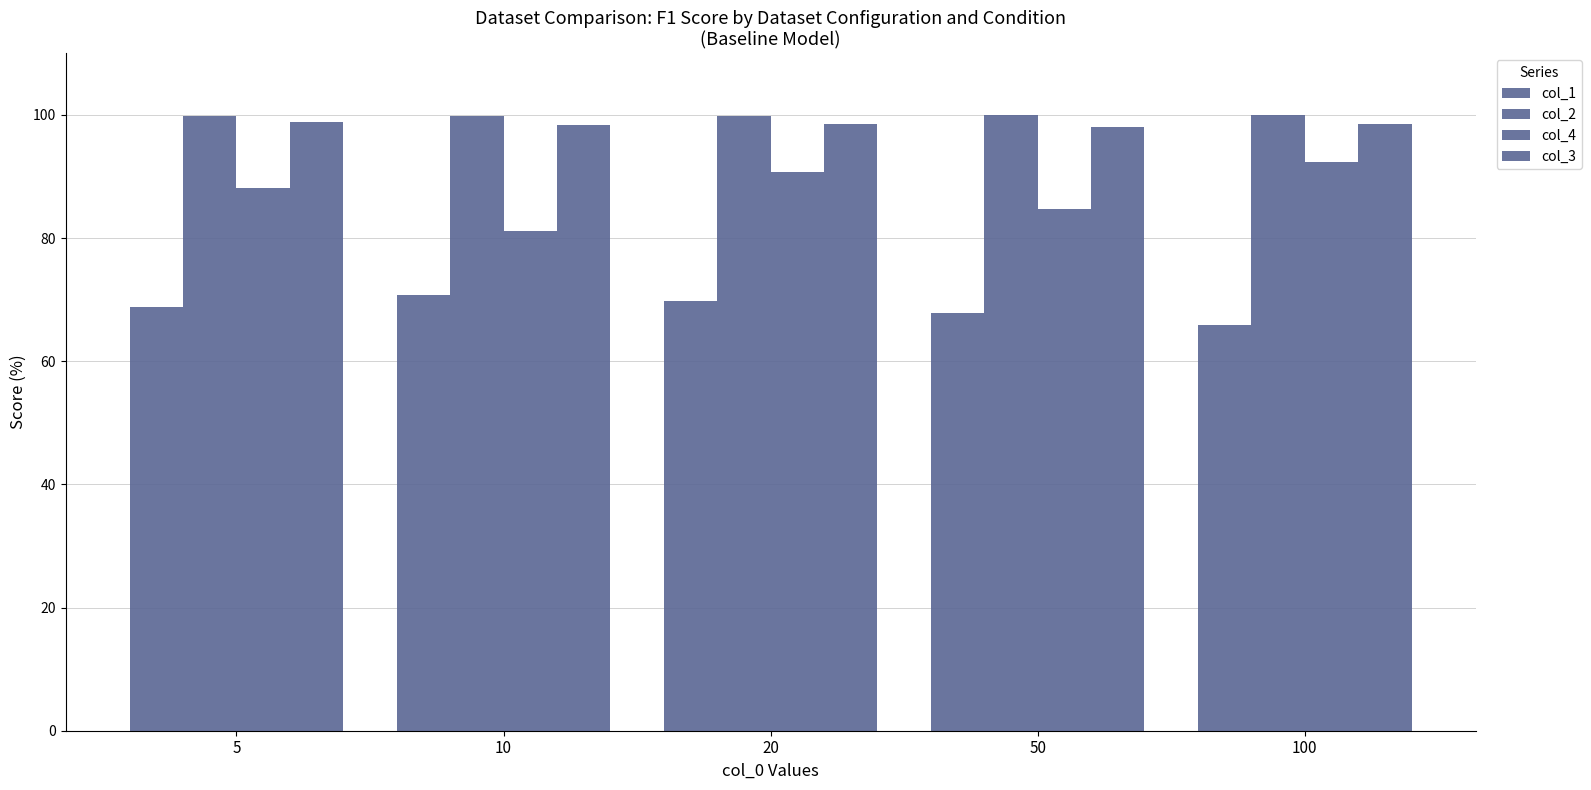

What is the difference between the second highest and minimum values in the col_3 series?

0.6